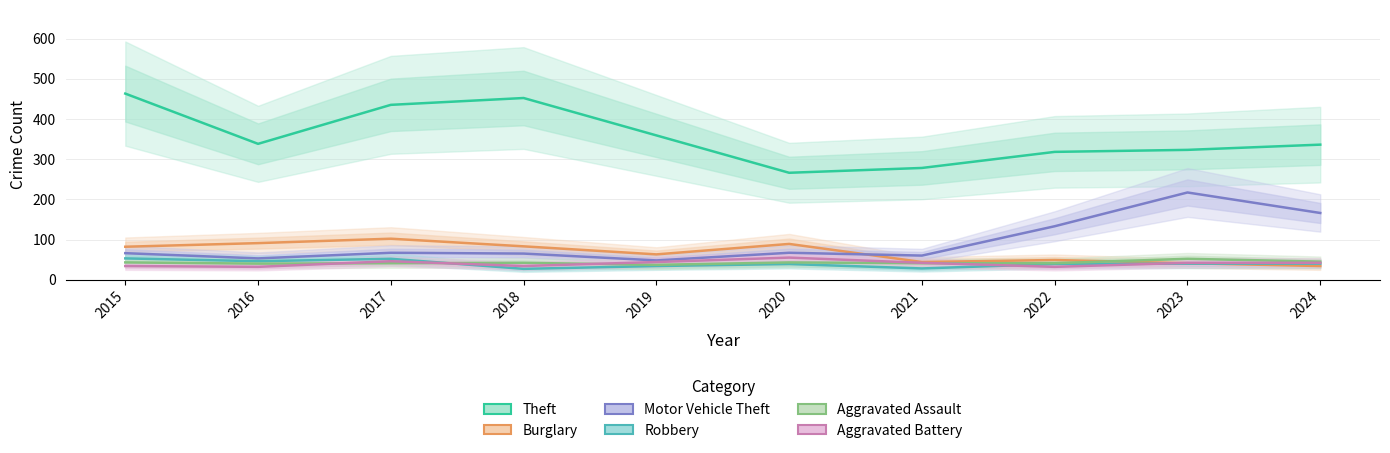

Is the value of Motor Vehicle Theft at 2020 greater than the value of Aggravated Assault at 2022?

Yes